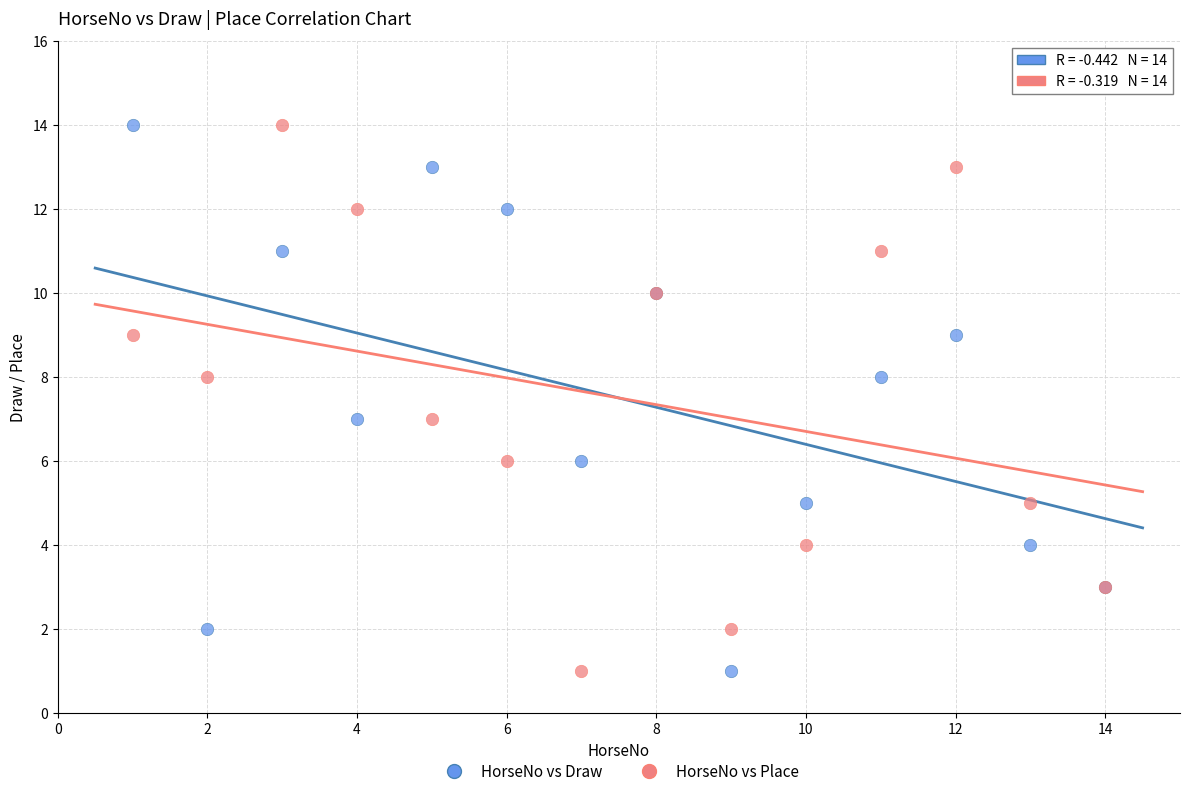

What is the X range (max minus min) for the scatter plot?

13